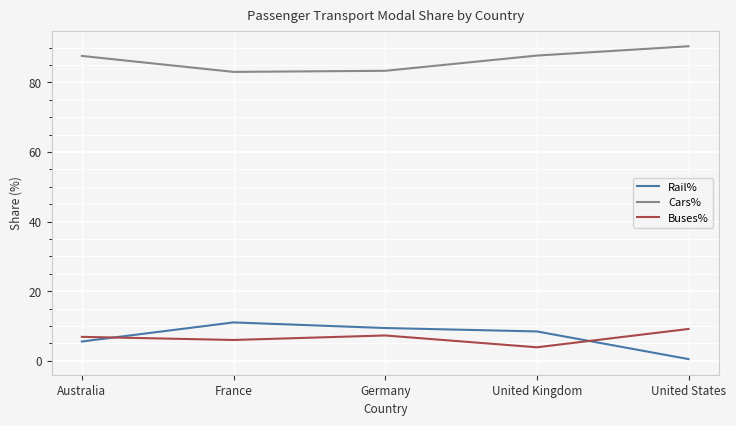

True or false: Cars% and Buses% cross at least once.

False